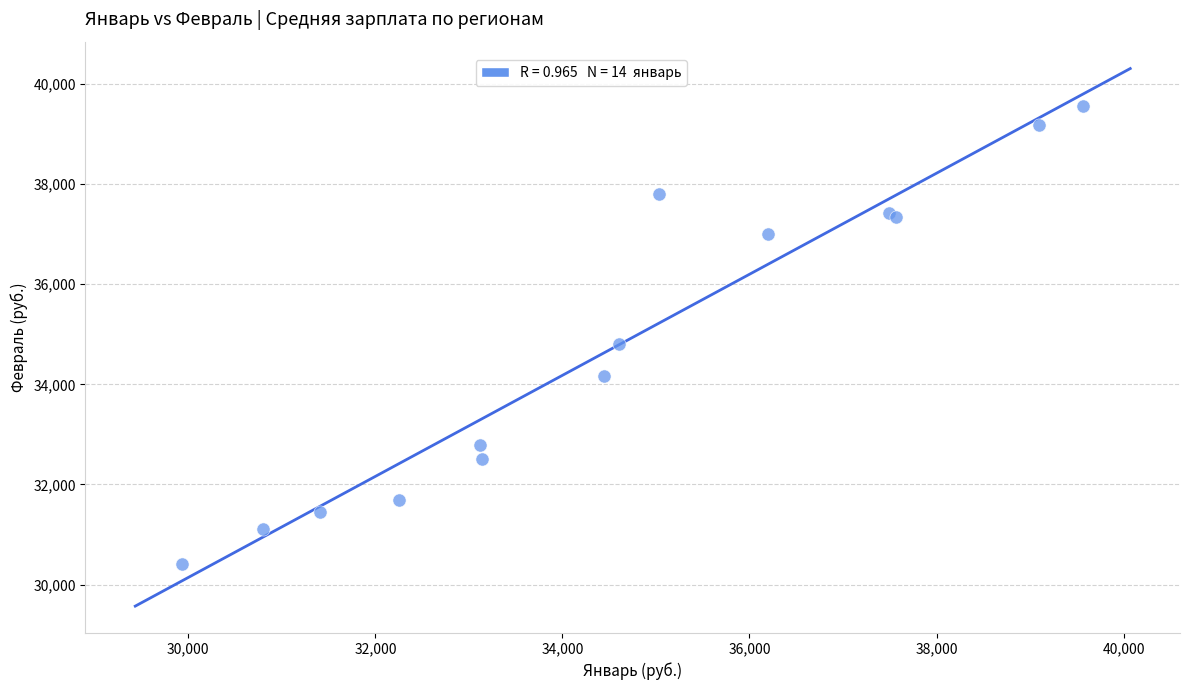

What Y value in the scatter plot is closest to 34983?

34801.4